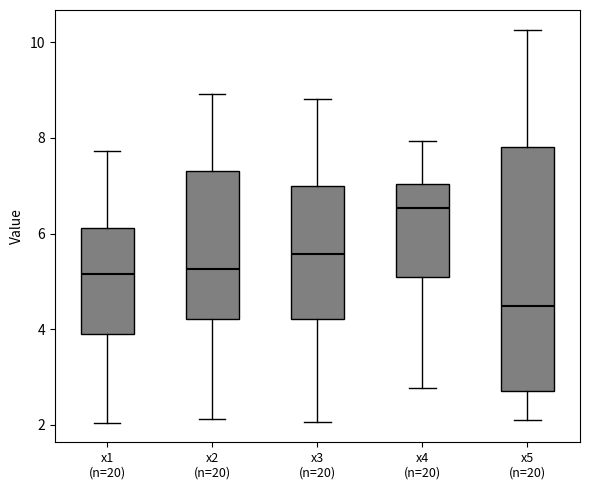

Which box's median line is the highest?

x4 (n=20)